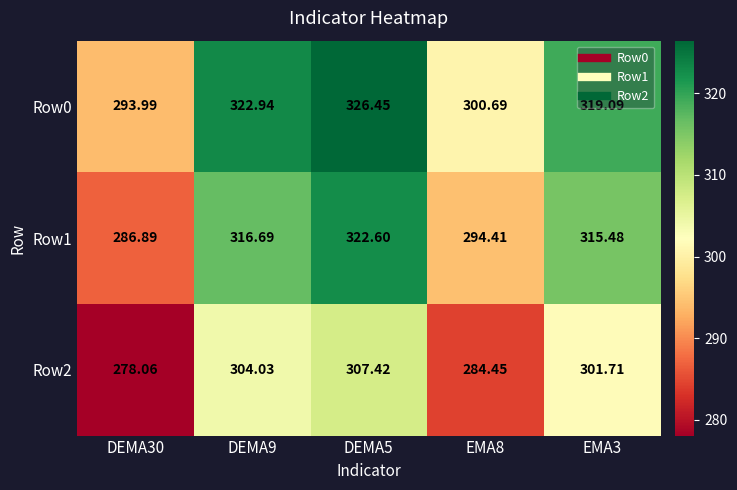

Is the value of Row1 at EMA3 greater than the value of Row0 at EMA8?

Yes